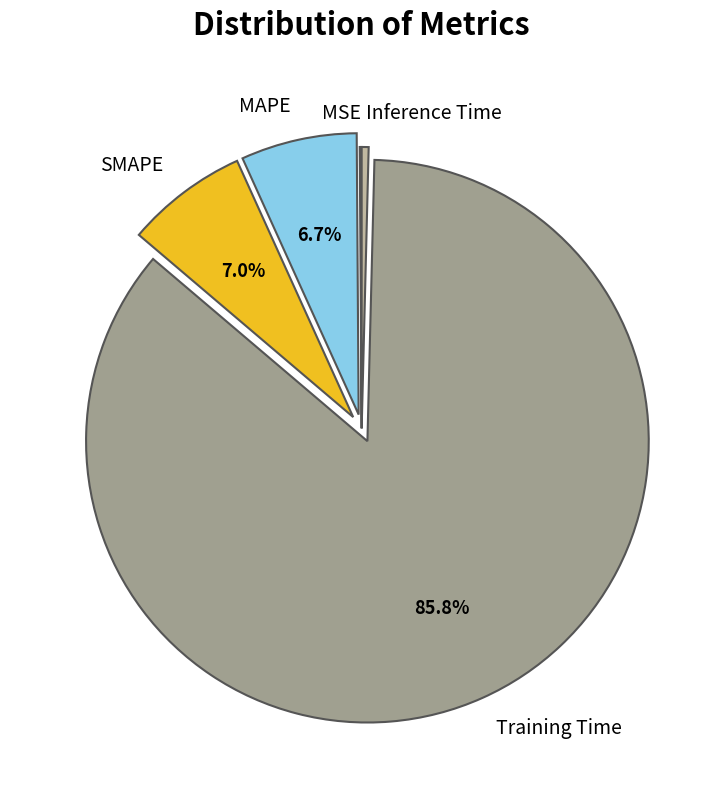

Combined, what portion of the pie is SMAPE and MAPE?

13.7%